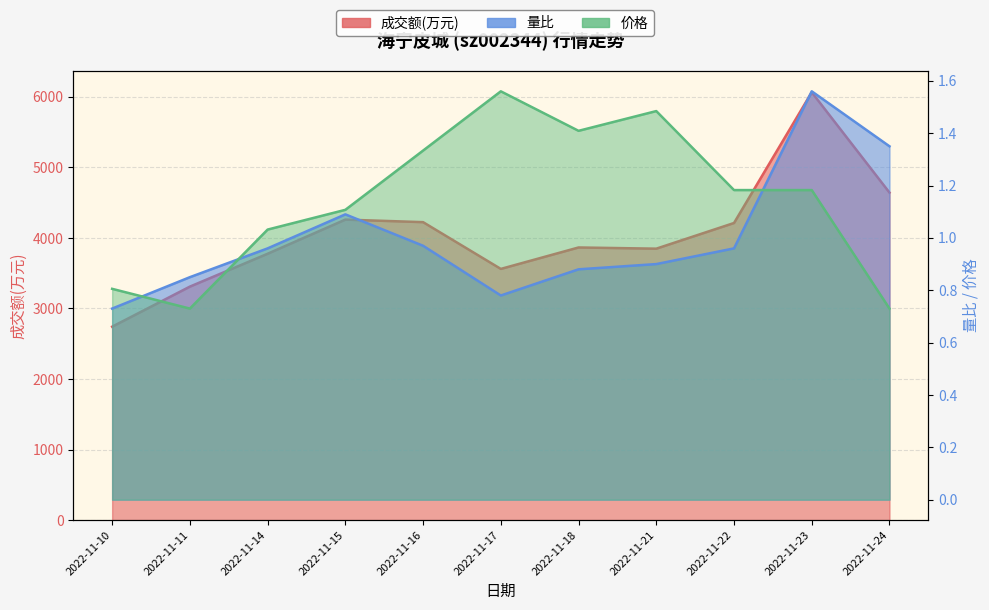

What are all the series names shown in the legend?

成交额(万元), 量比, 价格